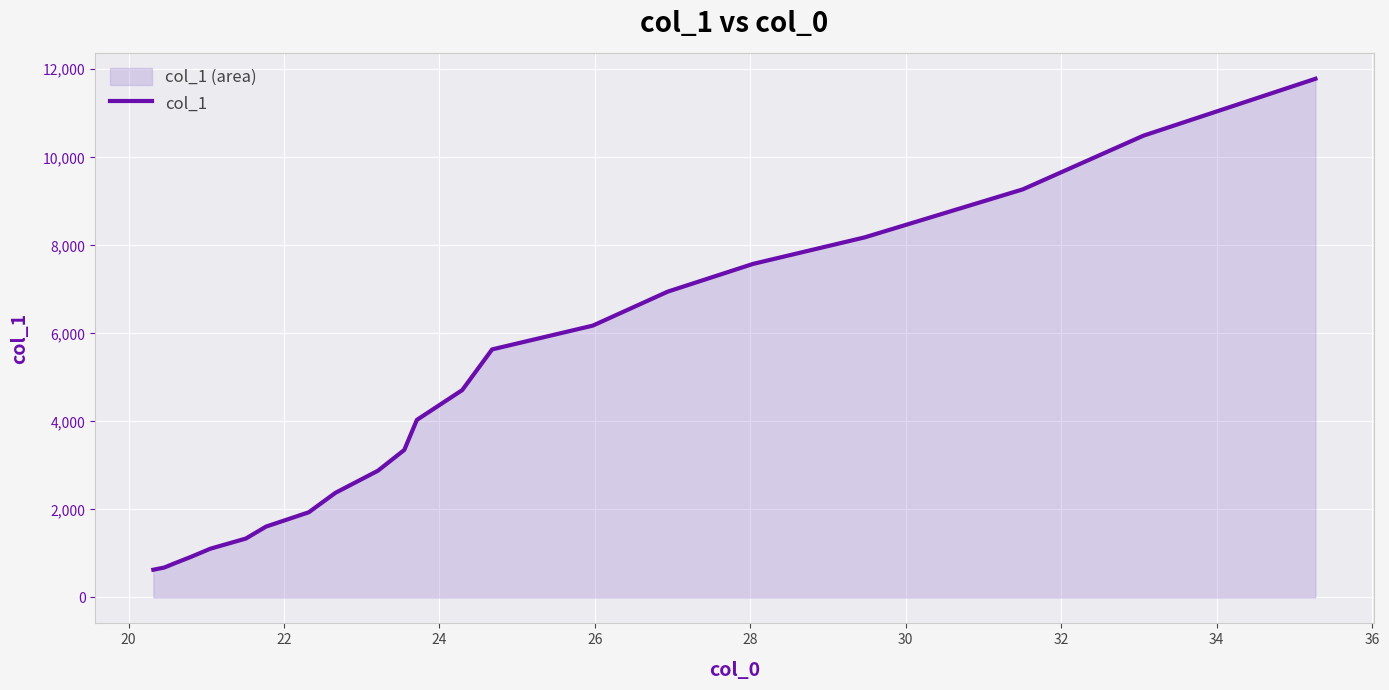

Reading right to left, transcribe all the data shown in this chart.

11784.4	10491.7	9271.9	8181.1	7578.5	6948.6	6176.0	5635.6	4711.2	4034.3	3351.1	2879.6	2377.4	1935.0	1610.7	1338.0	1107.1	919.6	777.7	679.4	629.9